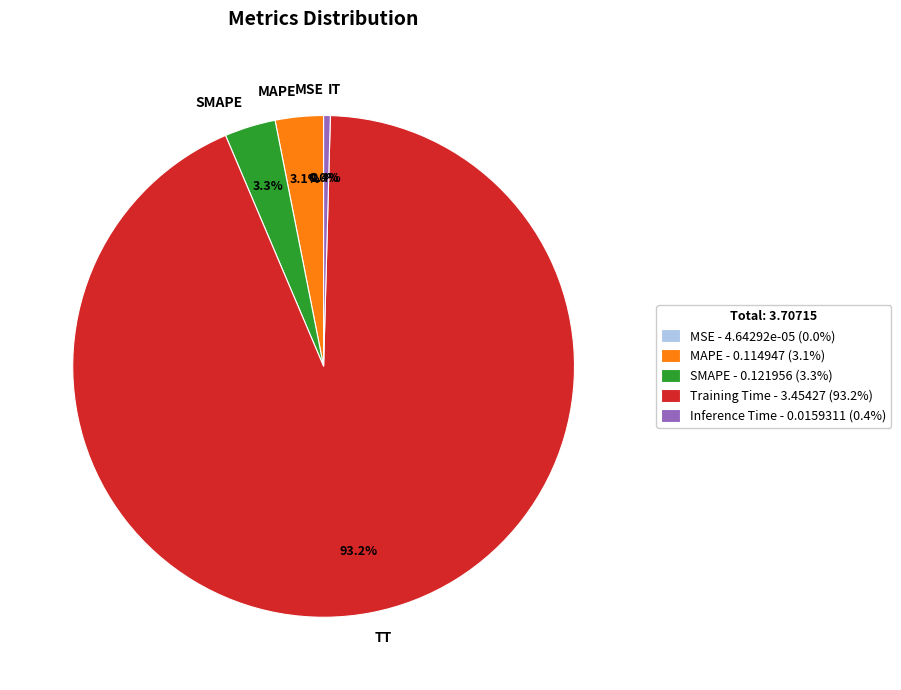

Between SMAPE and TT, which is larger?

TT